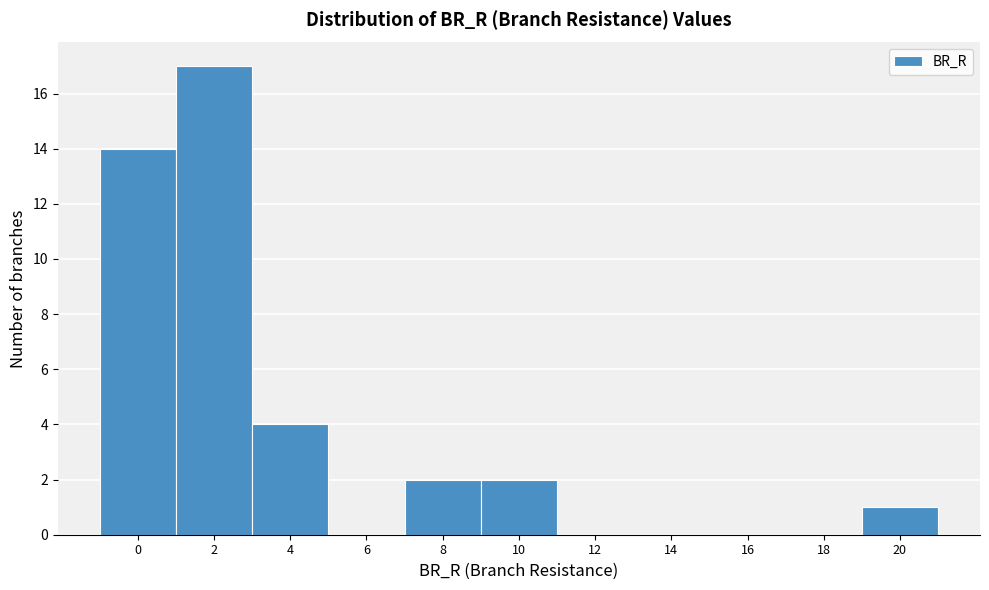

Reading left to right, extract all data points from this chart.

0=14	2=17	4=4	6=0	8=2	10=2	12=0	14=0	16=0	18=0	20=1